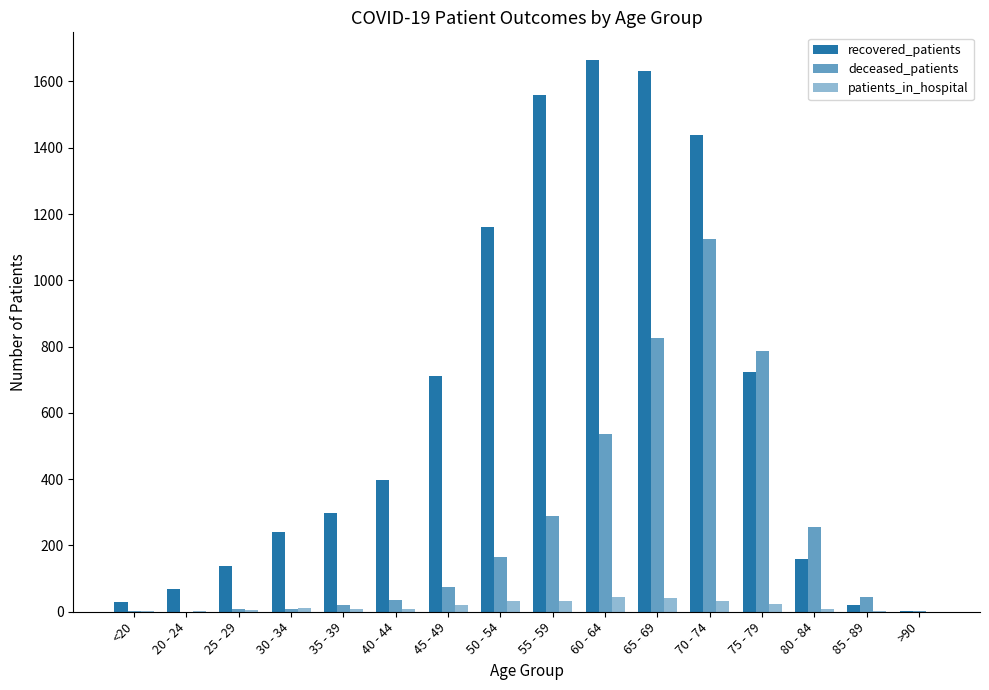

Count the number of categories in the chart.

16